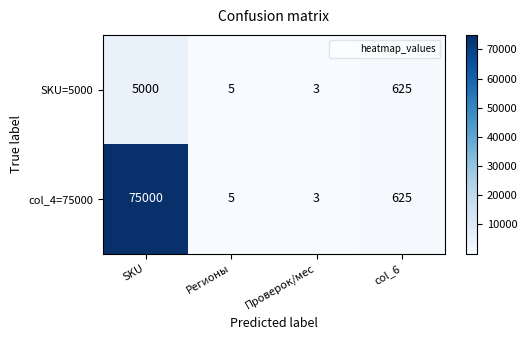

What is the difference between the maximum and minimum values in the col_4=75000 series?

74997